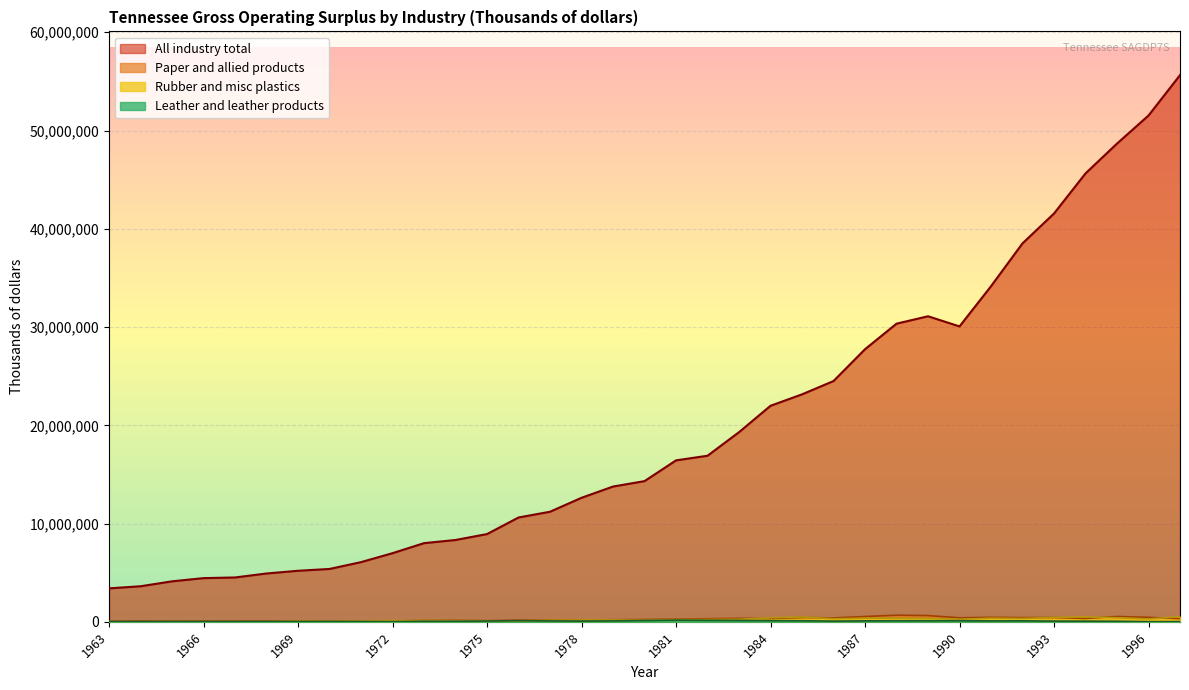

True or false: Paper and allied products has a value of 434509 at 1985.

True